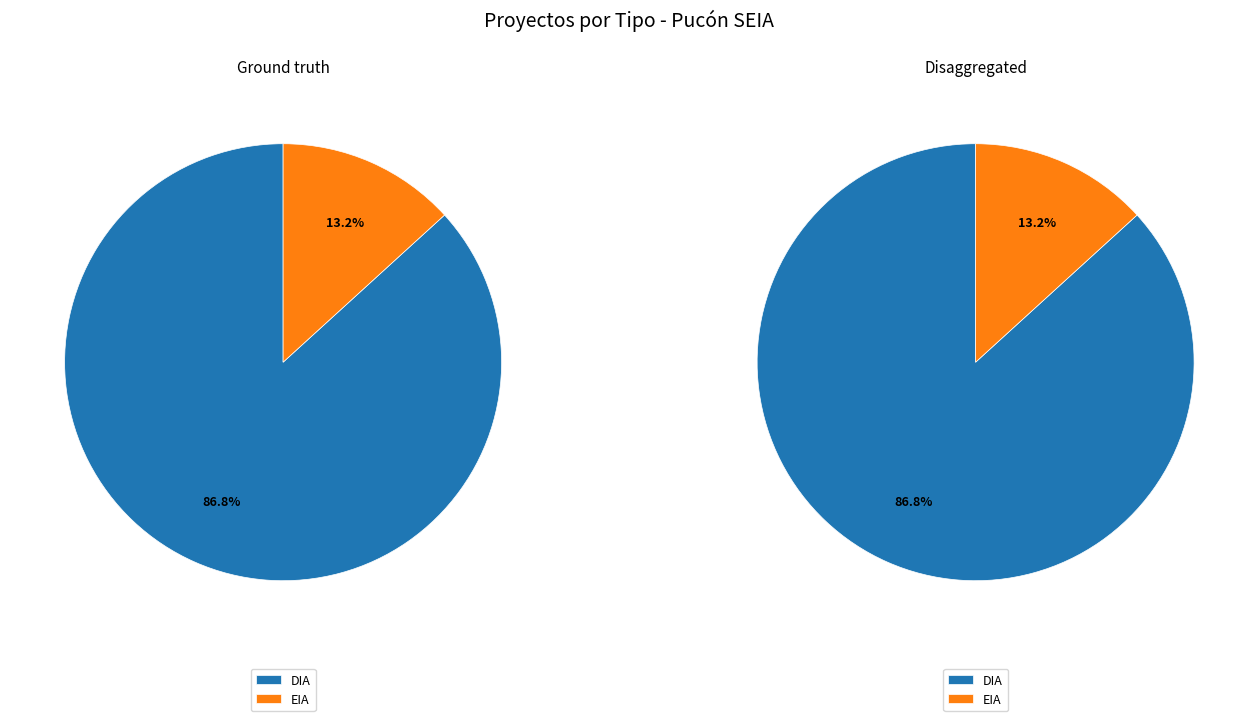

Combined, what portion of the pie is DIA and EIA?

100.0%